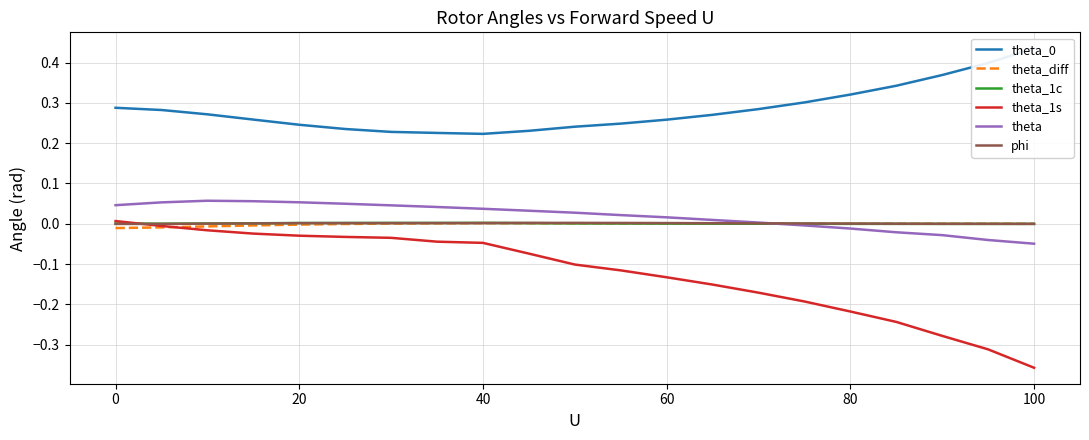

How many positive values does the theta_1s series have?

1